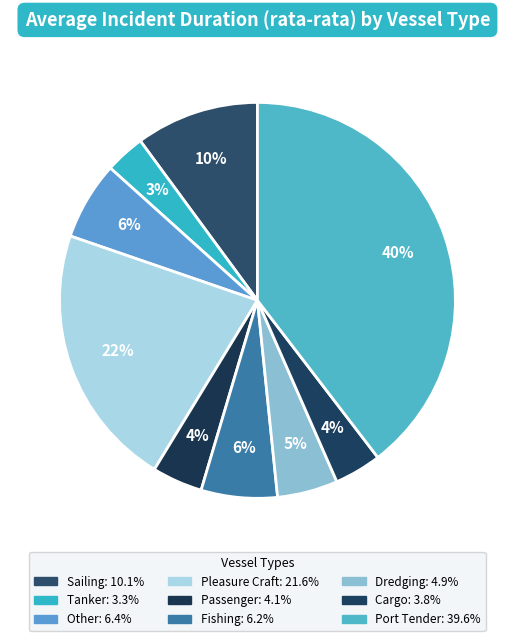

How many slices are in this pie chart?

9